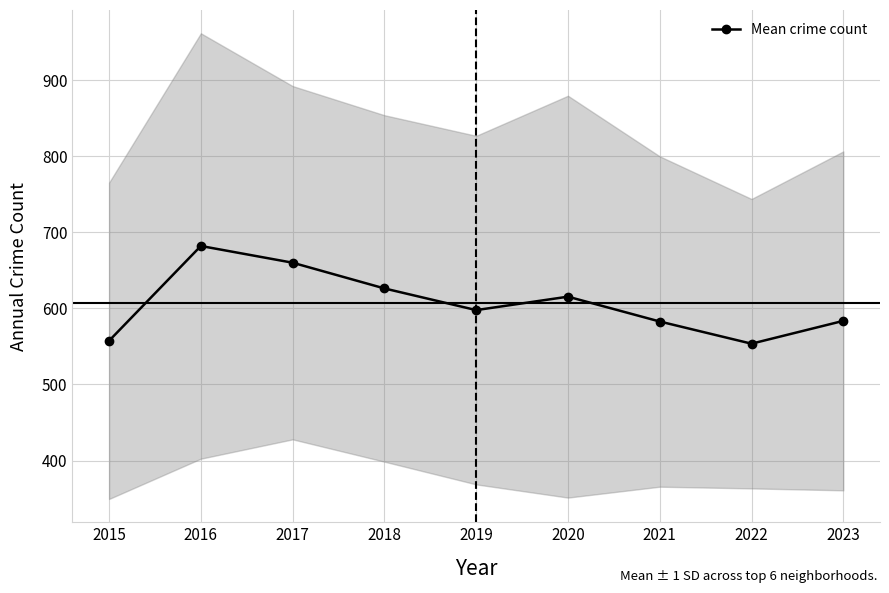

What is the average value?

606.6